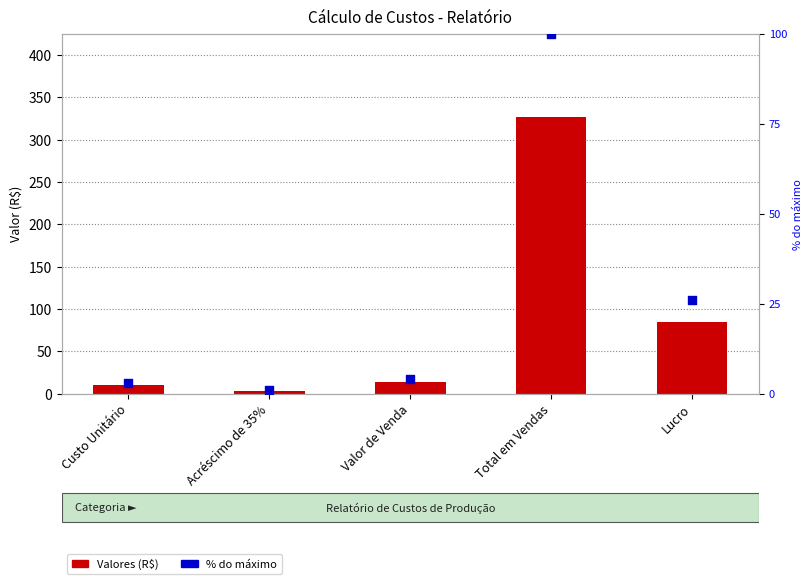

What is the total value across all series at Lucro?

110.8